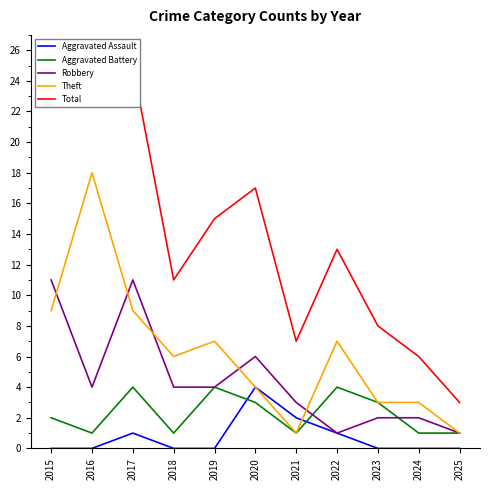

Does the chart display data point markers on the line(s)?

No